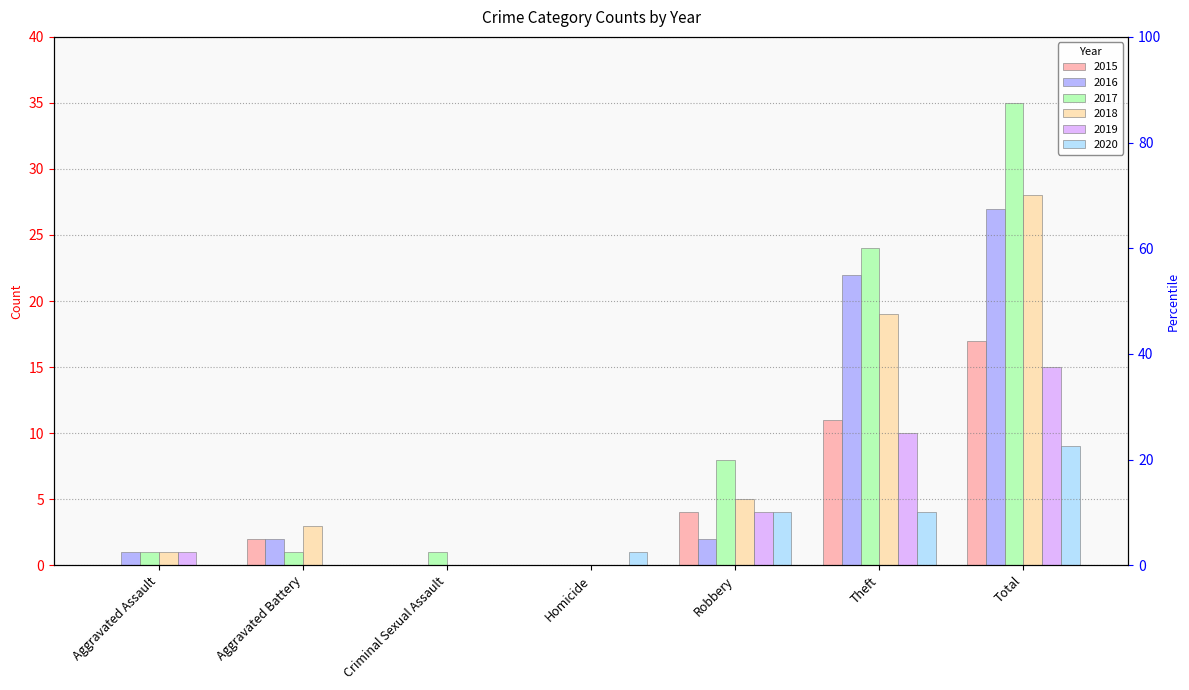

What is the sum of the 2017 values at Homicide and Robbery?

8